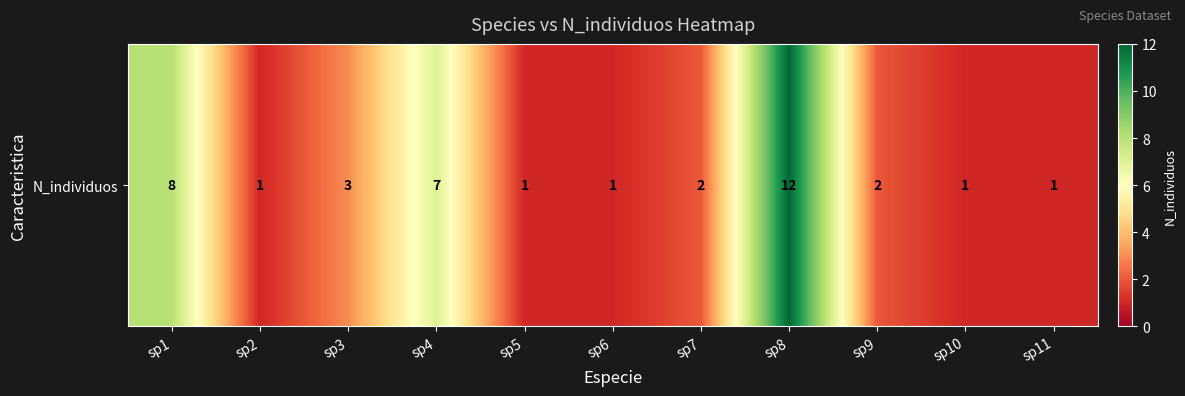

List the labels in order of value, smallest first.

sp2, sp5, sp6, sp10, sp11, sp7, sp9, sp3, sp4, sp1, sp8